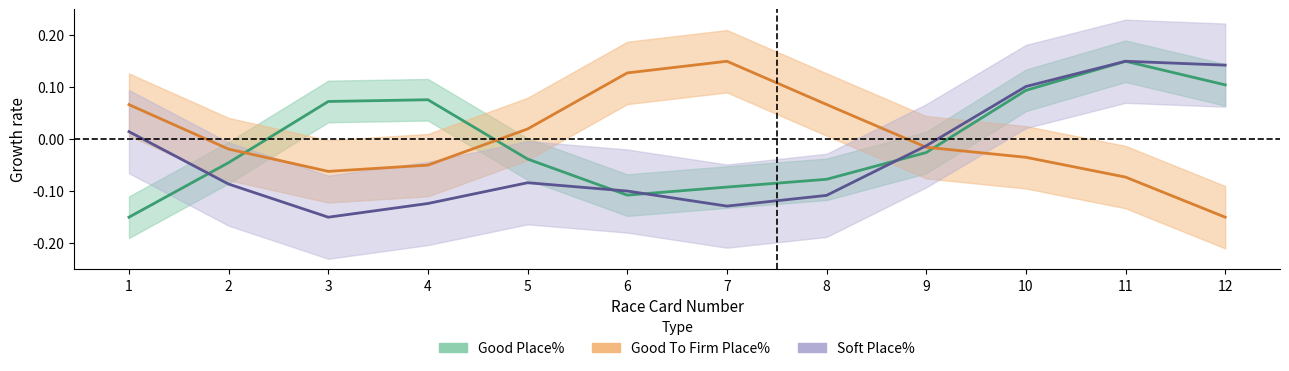

The GTF Place% (center) series shows 0.1 at 1. True or false?

True